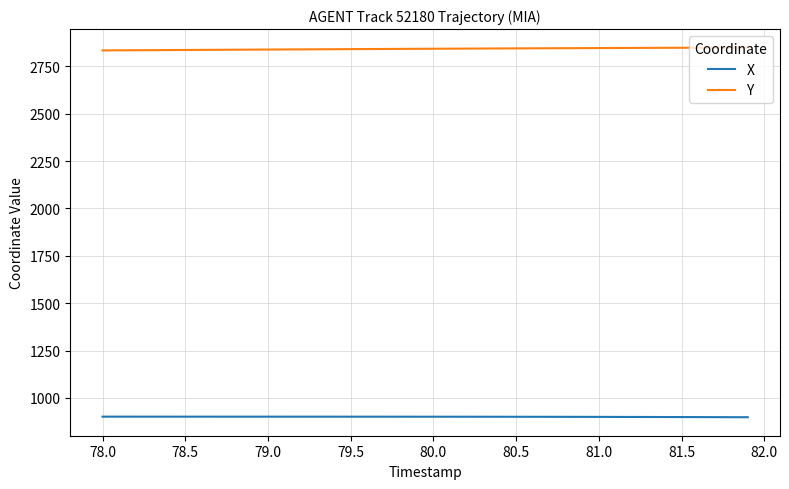

What are all the series names shown in the legend?

X, Y